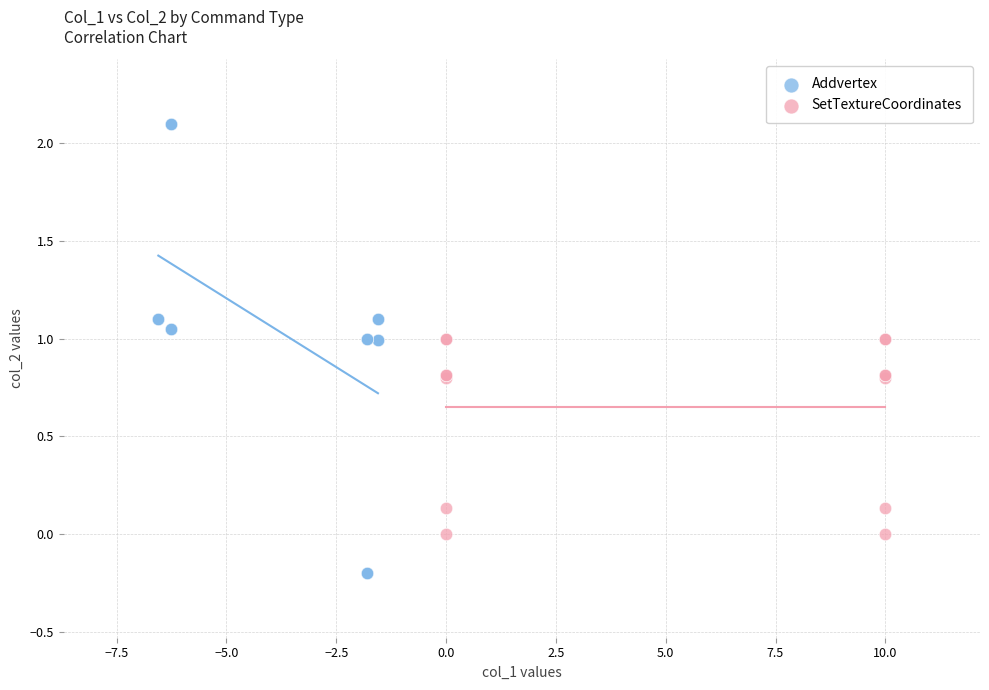

Which series reaches the maximum Y coordinate?

Addvertex